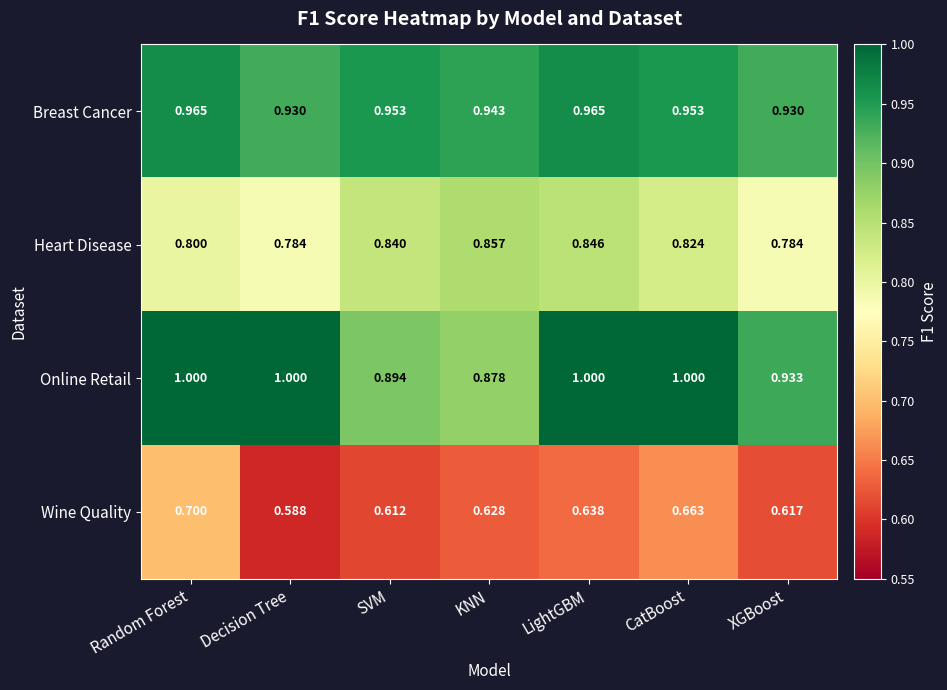

What is the total value across all series at CatBoost?

3.4